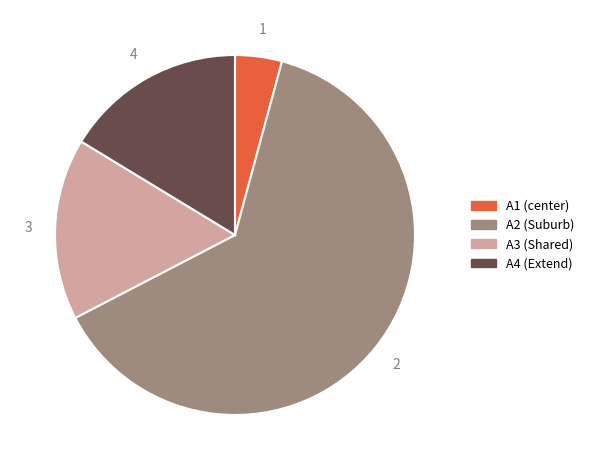

Rank the categories by value from lowest to highest.

A1 (center), A3 (Shared), A4 (Extend), A2 (Suburb)